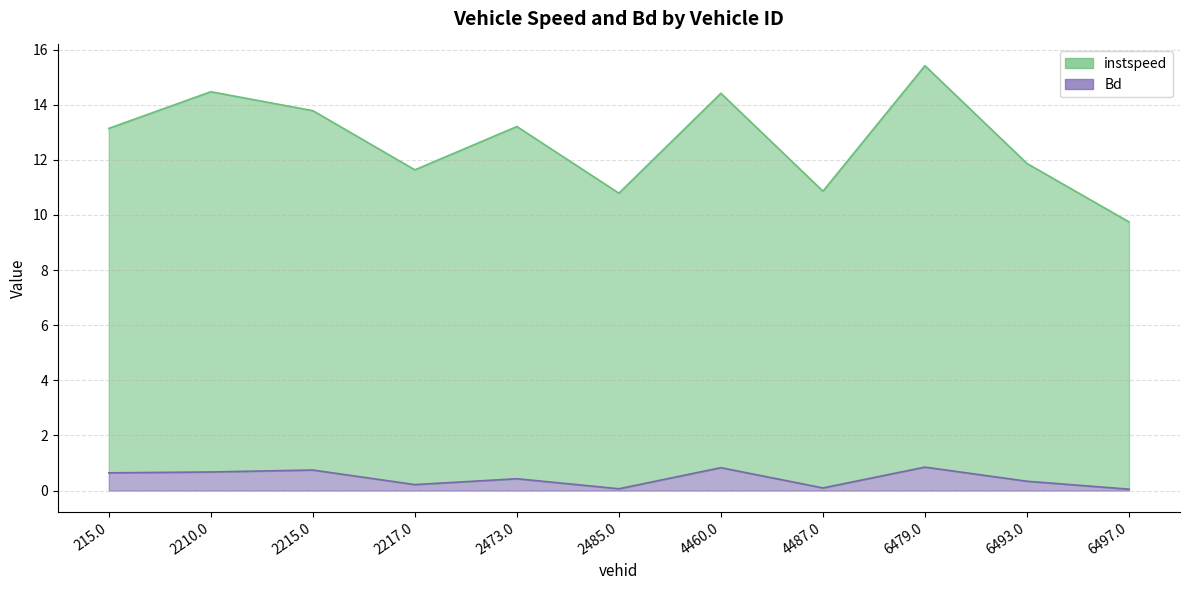

What is the minimum value shown in the chart?

0.1